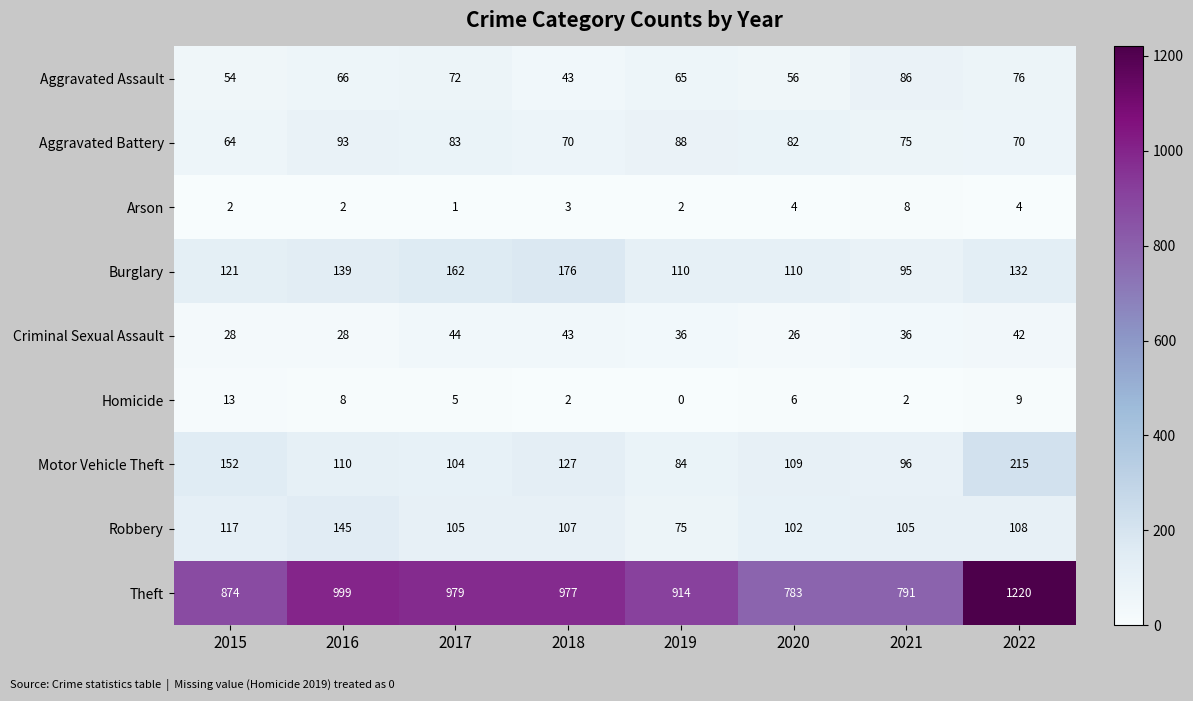

The Theft series shows 791 at 2021. True or false?

True